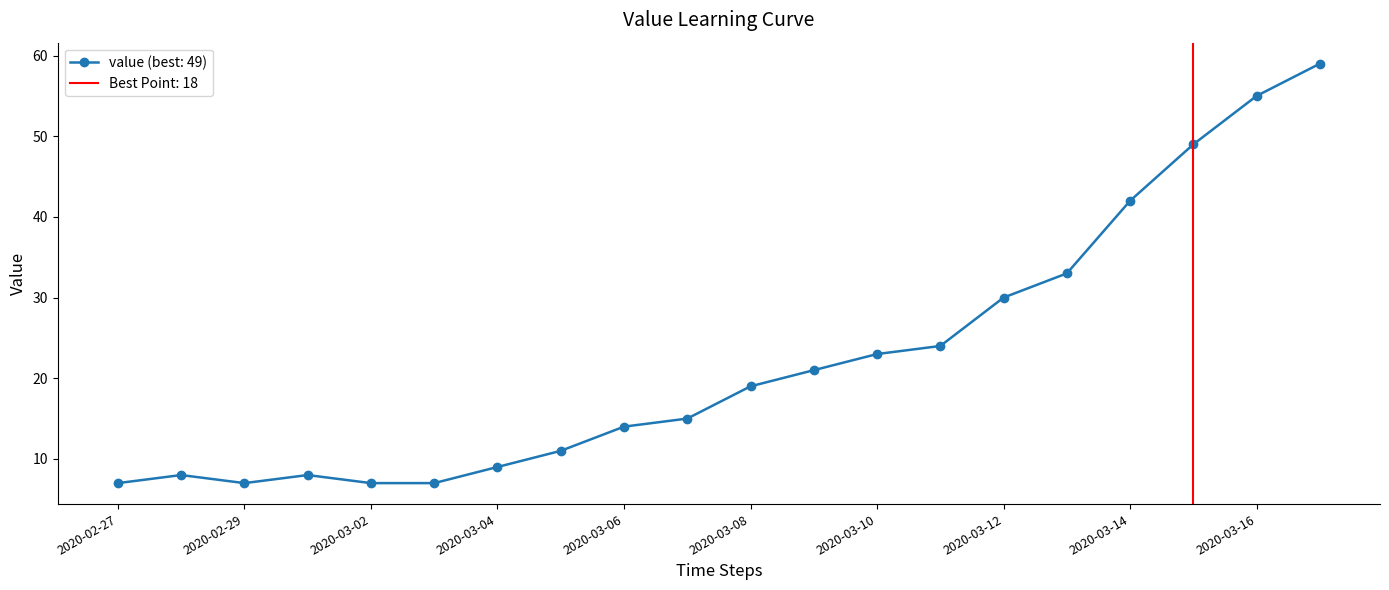

Approximately how many times larger is the value at 2020-03-13 compared to 2020-03-14?

0.8